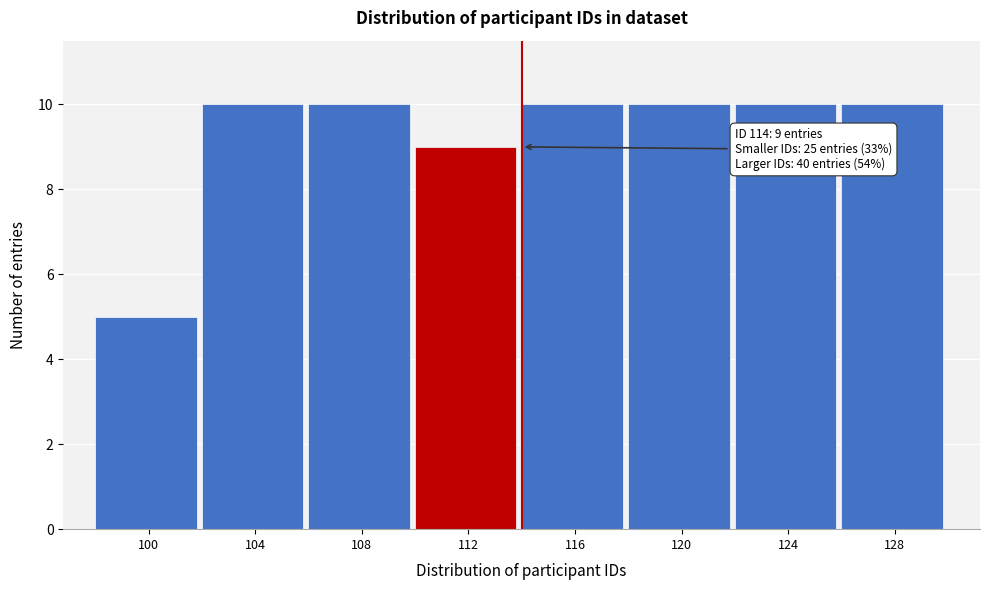

Reading left to right, list all the values displayed in this chart.

5	10	10	9	10	10	10	10